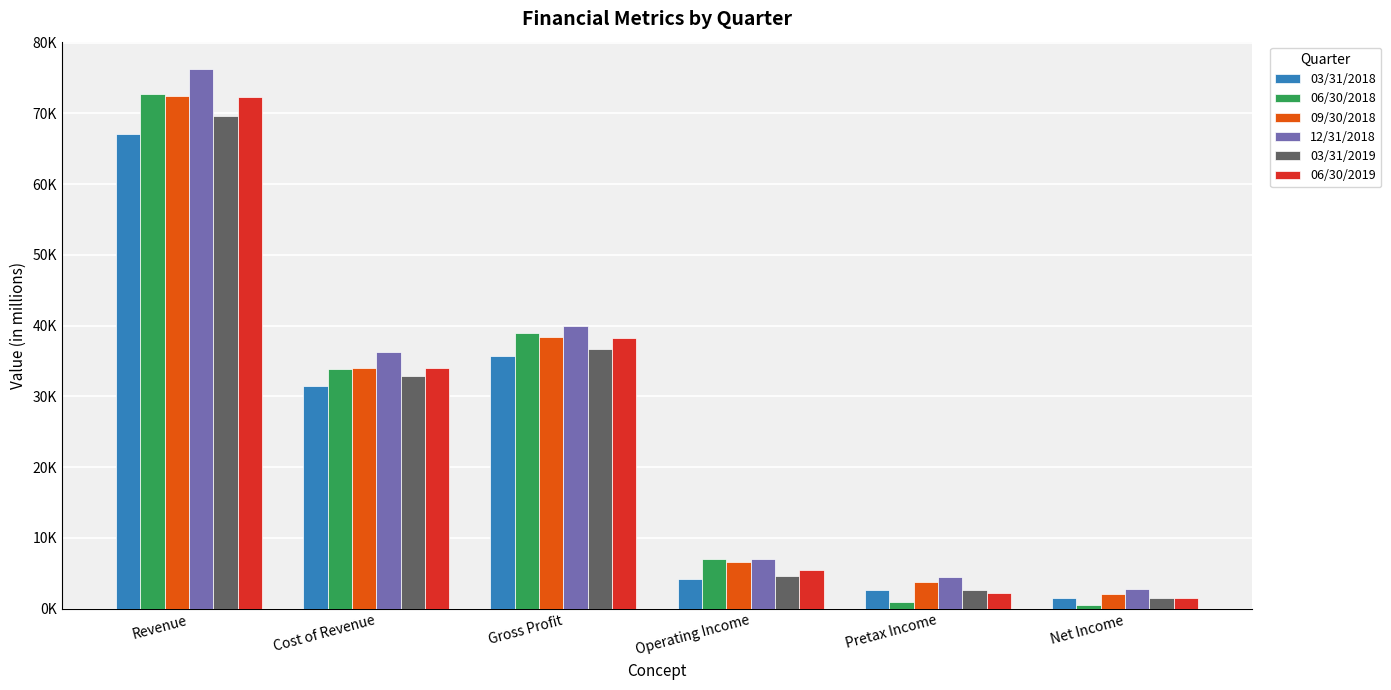

What is the spread (max minus min) of values at Gross Profit?

4318.6